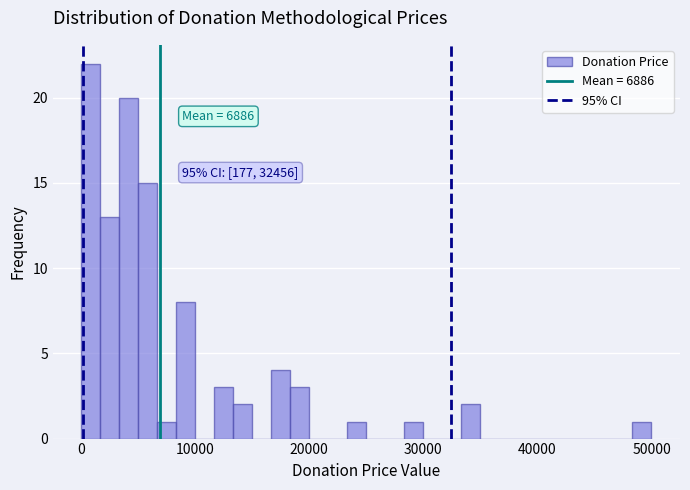

Read against the x-axis, roughly where is the centre of the tallest bar?

1000